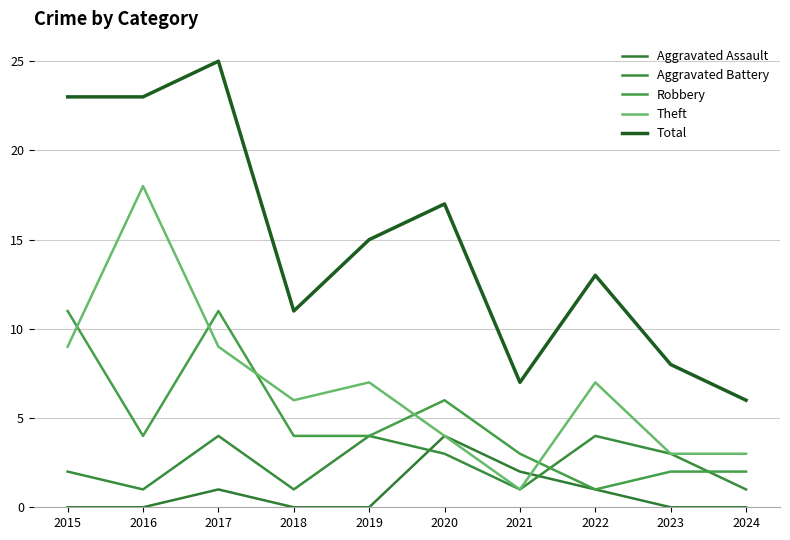

Does the chart have visible grid lines?

Yes